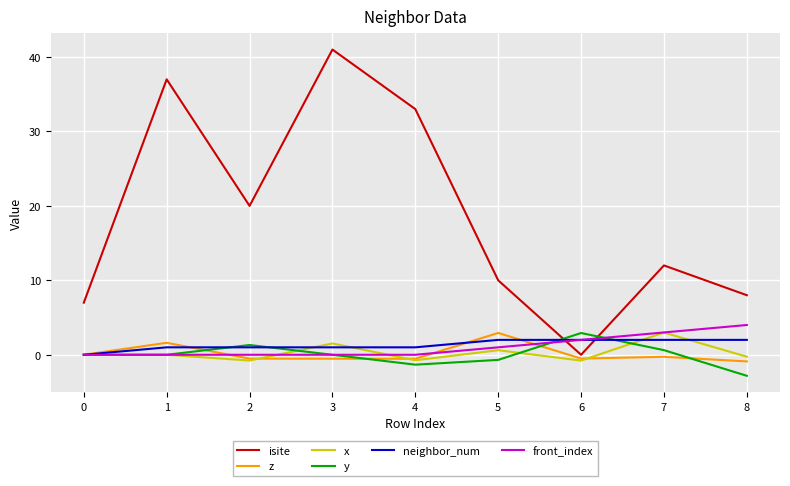

What is the average value of the x series?

0.3